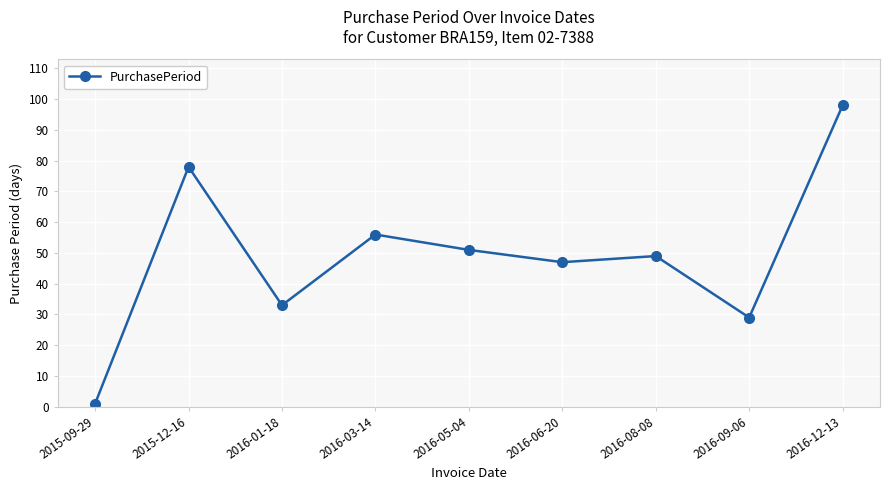

The value at 2016-12-13 is 98. True or false?

True